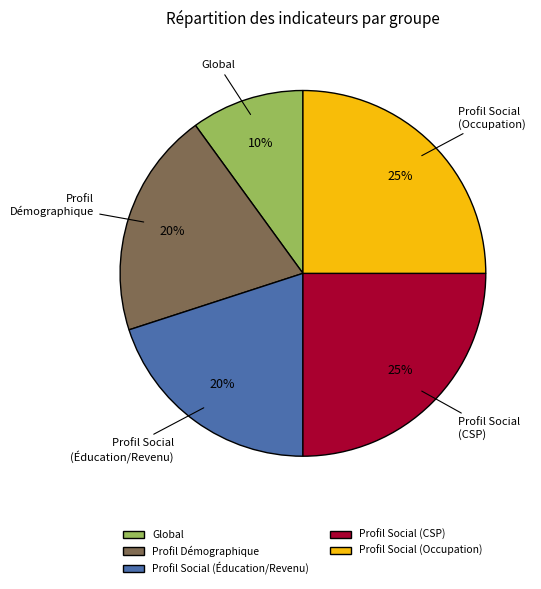

Do Profil Social (Éducation/Revenu) and Global together represent more than half of the pie?

No